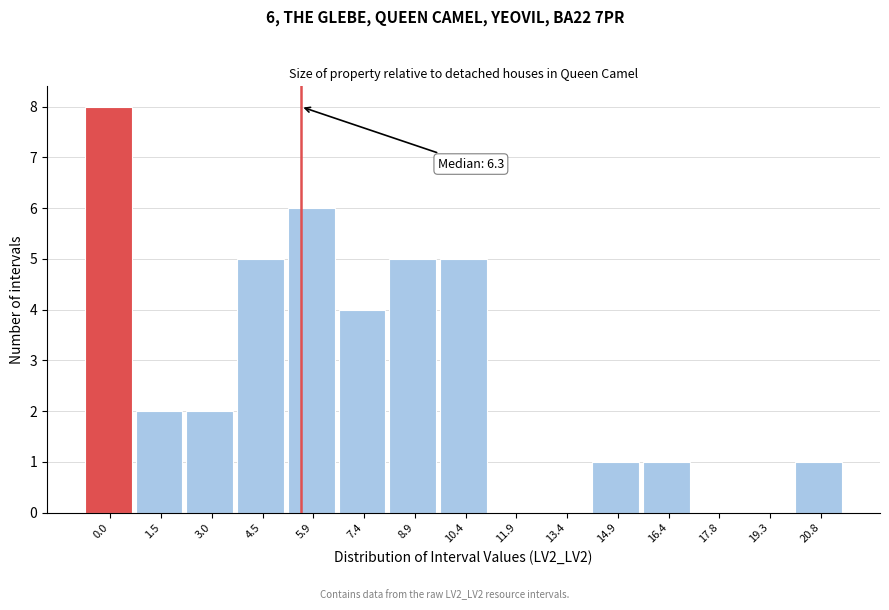

Reading left to right, what are all the values shown in this chart?

0.0=8	1.5=2	3.0=2	4.5=5	5.9=6	7.4=4	8.9=5	10.4=5	11.9=0	13.4=0	14.9=1	16.4=1	17.8=0	19.3=0	20.8=1